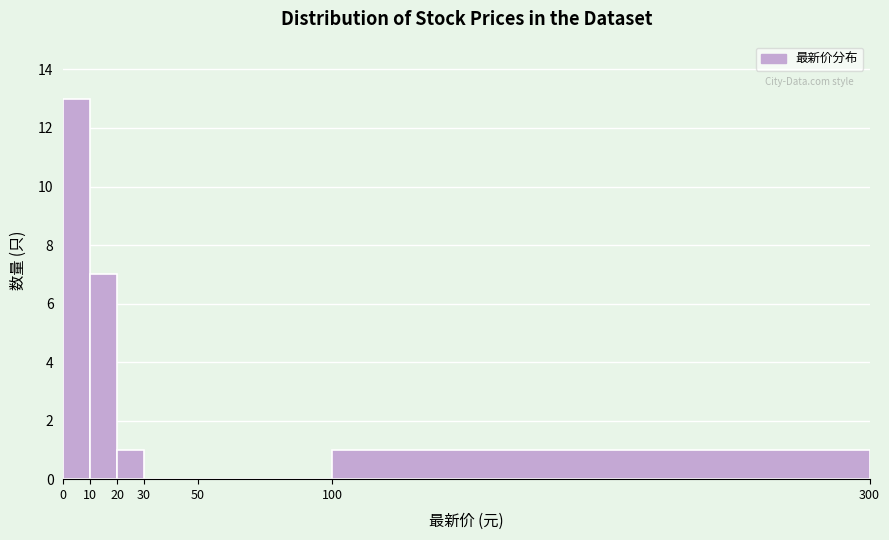

Reading left to right, transcribe this chart: for each bar, give the range it covers on the x-axis and its height. The values are not printed on the chart, so give them approximately, as read against the axis.

0 to 10: 13
10 to 20: 7
20 to 30: 1
30 to 50: 0
50 to 100: 0
100 to 300: 1